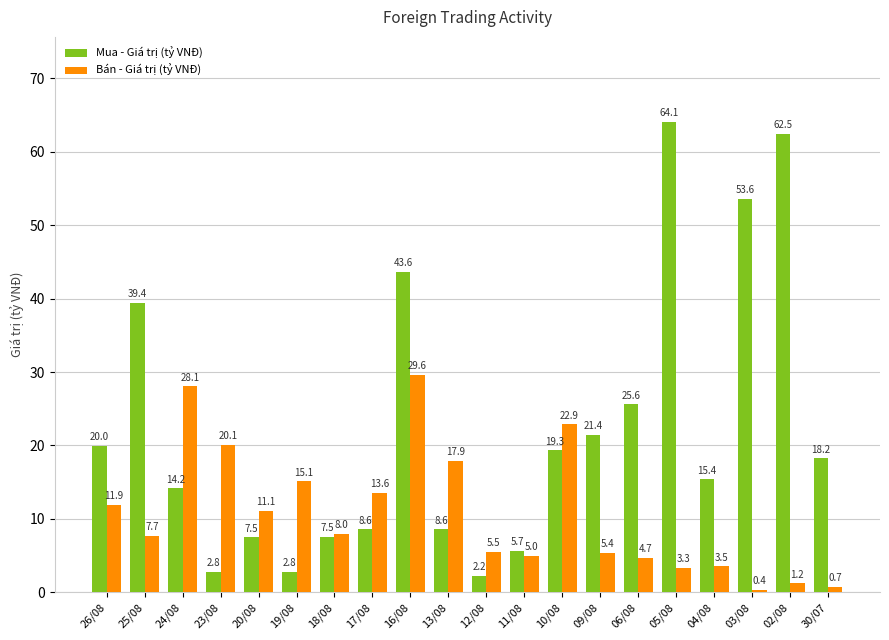

What position from the left is 26/08?

1